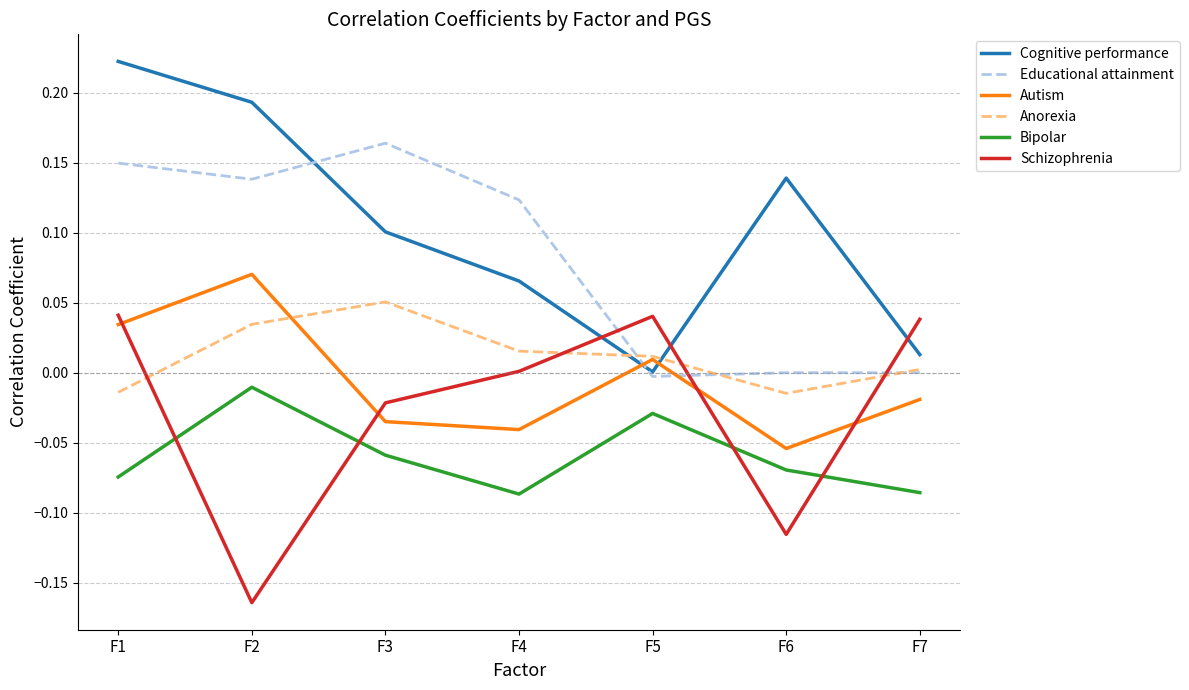

Is it true that Cognitive performance equals 0.1 at F3?

True